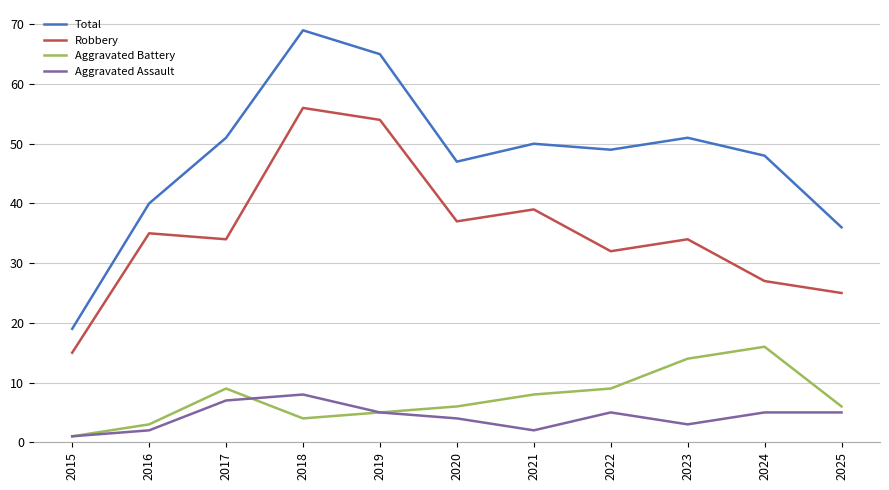

How many interior local peaks does the Total series have?

3